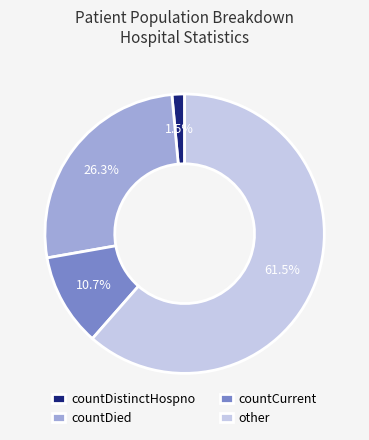

To the nearest percent, what percentage of the pie is countCurrent?

11%